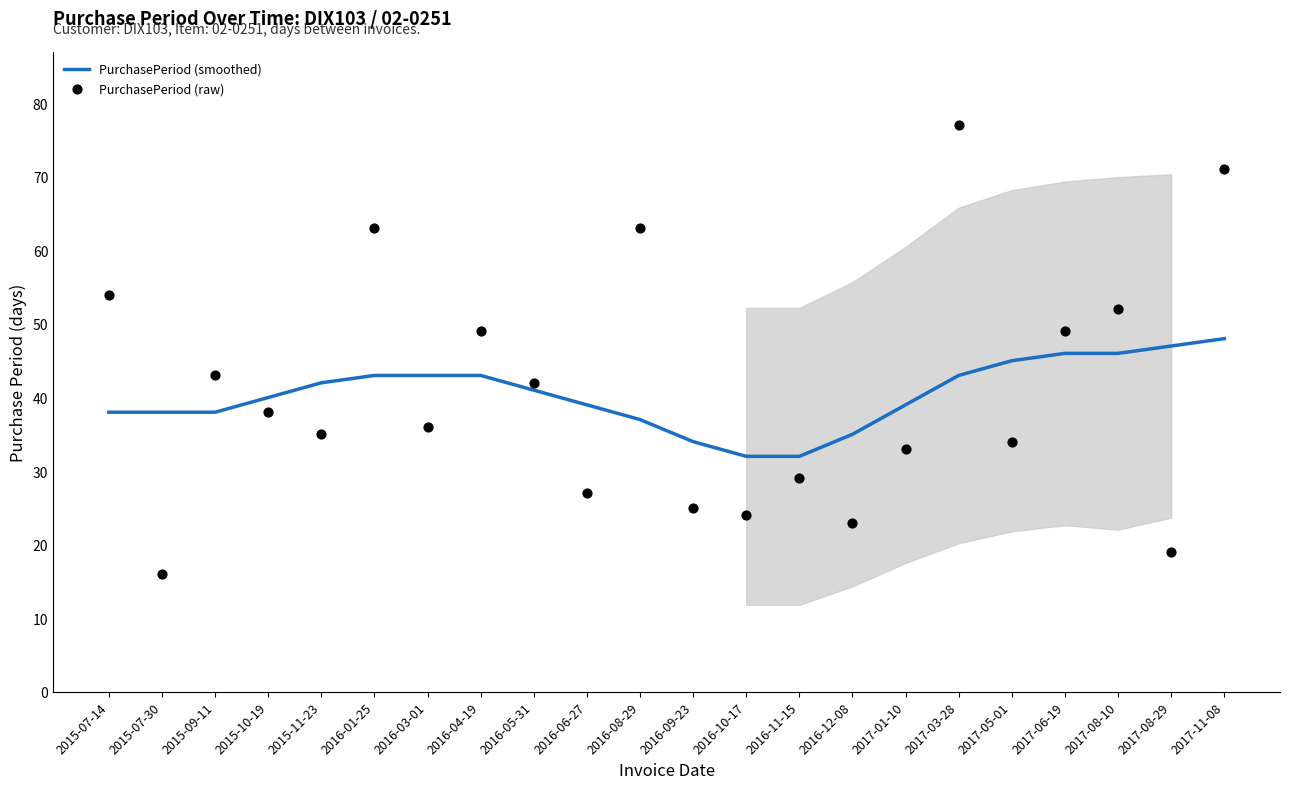

At how many categories does at least one series exceed 37?

18